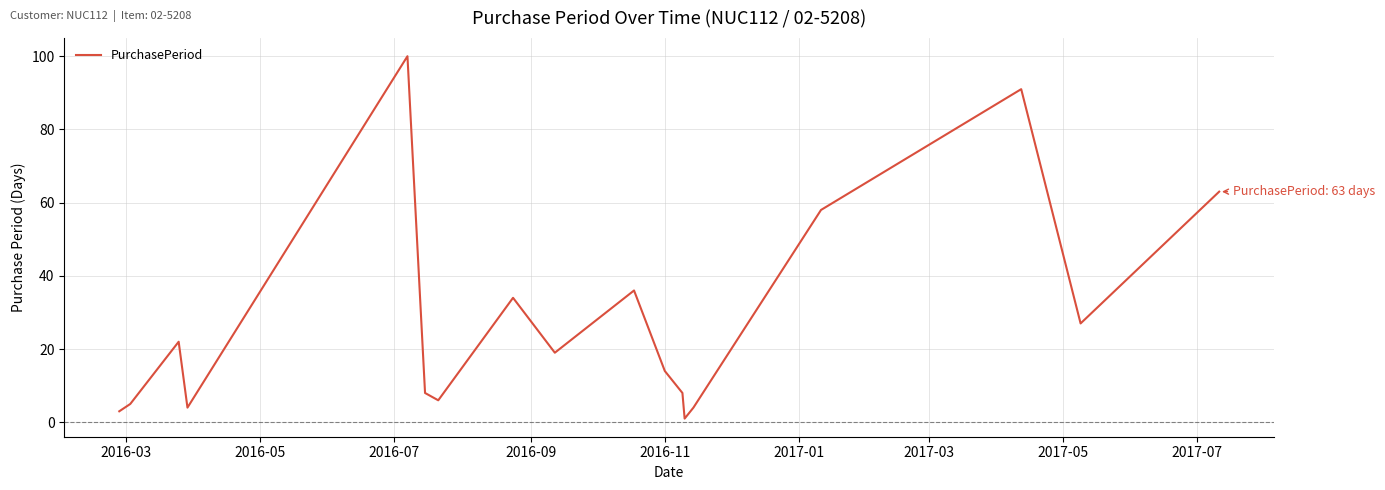

What is the greatest value displayed?

100